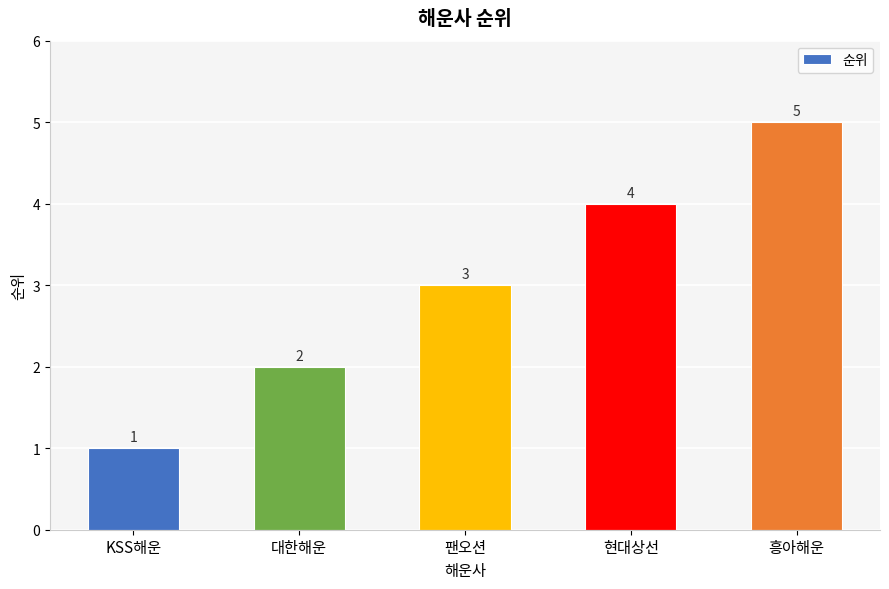

Where is the data nearest to the value 3?

팬오션